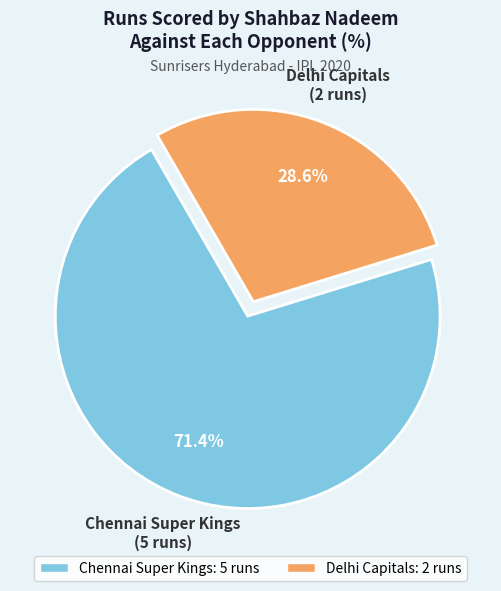

Is it true that Delhi Capitals is 29% of the pie?

True